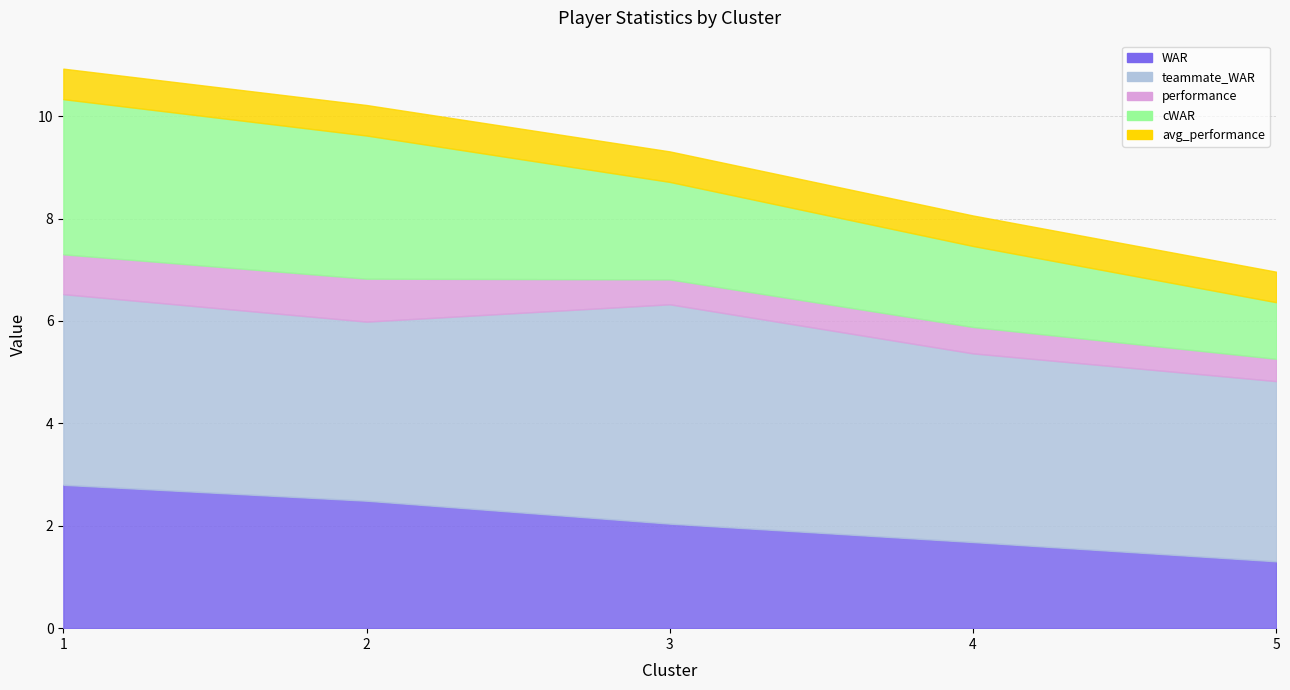

How many distinct data groups are displayed?

5